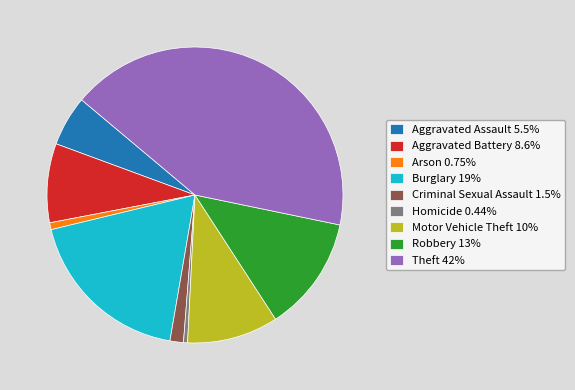

Do Aggravated Battery 8.6% and Robbery 13% together represent more than half of the pie?

No